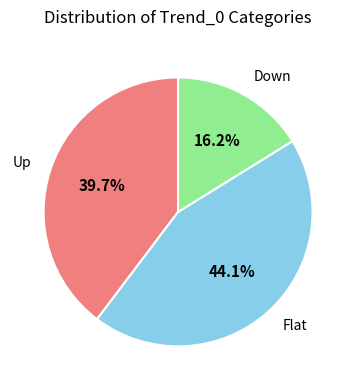

How many segments does this pie chart have?

3